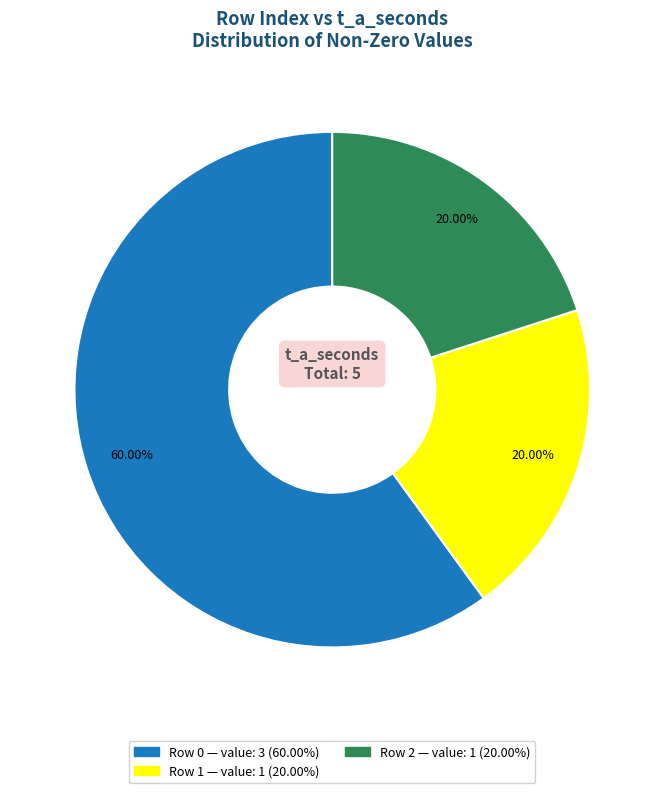

Is there a majority slice in this chart?

Yes